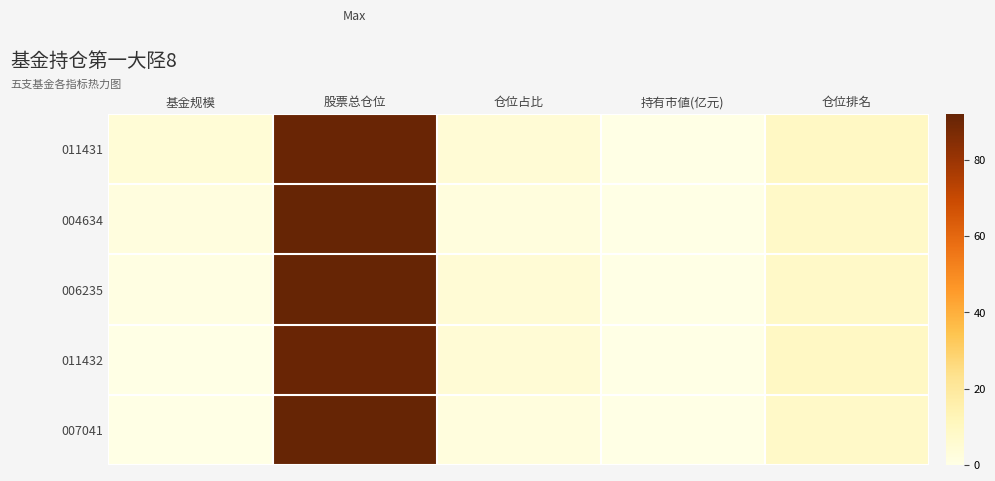

Which series changed the most between 基金规模 and 股票总仓位?

007041